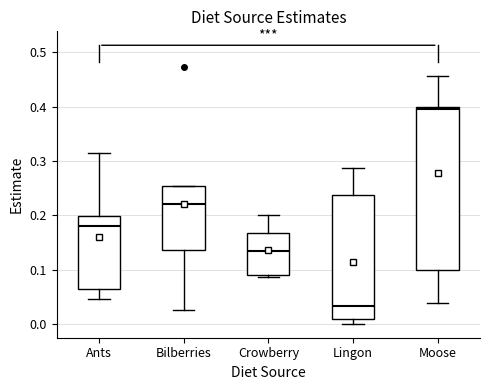

Which box has the highest median line?

Moose